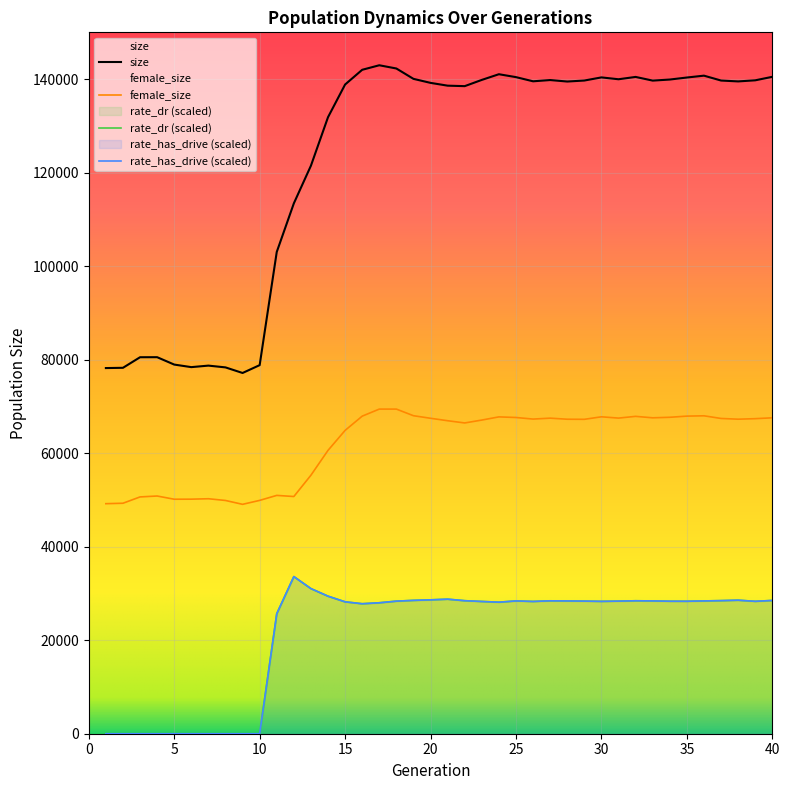

The rate_dr series shows 28132.3 at 24. True or false?

True